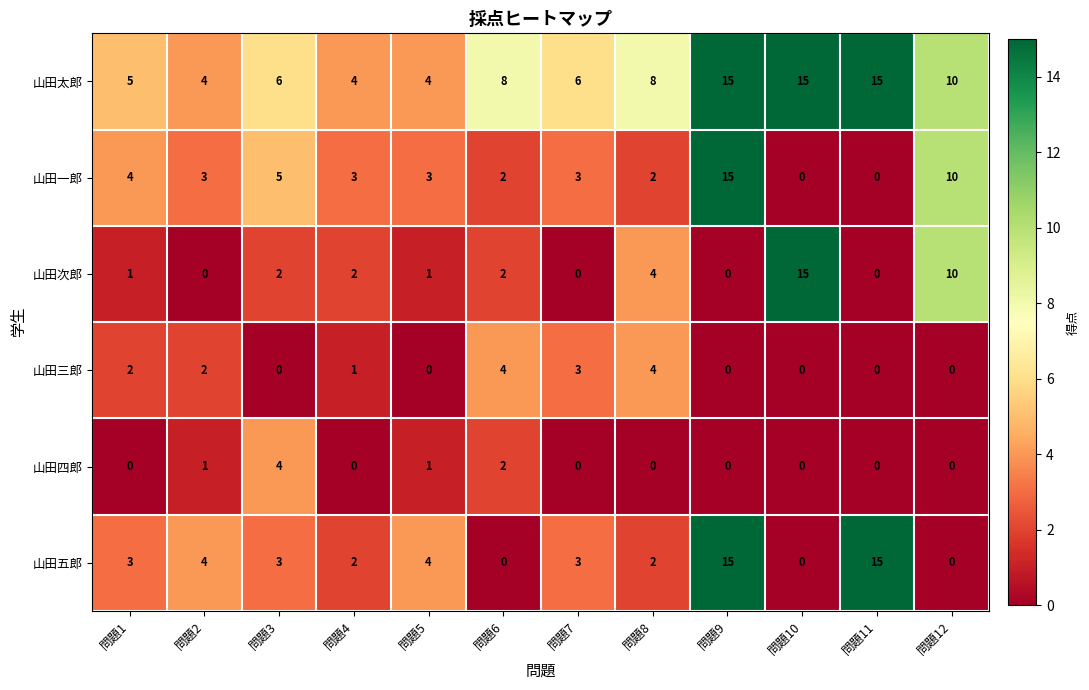

What is the difference between the second highest and minimum values in the 山田五郎 series?

15